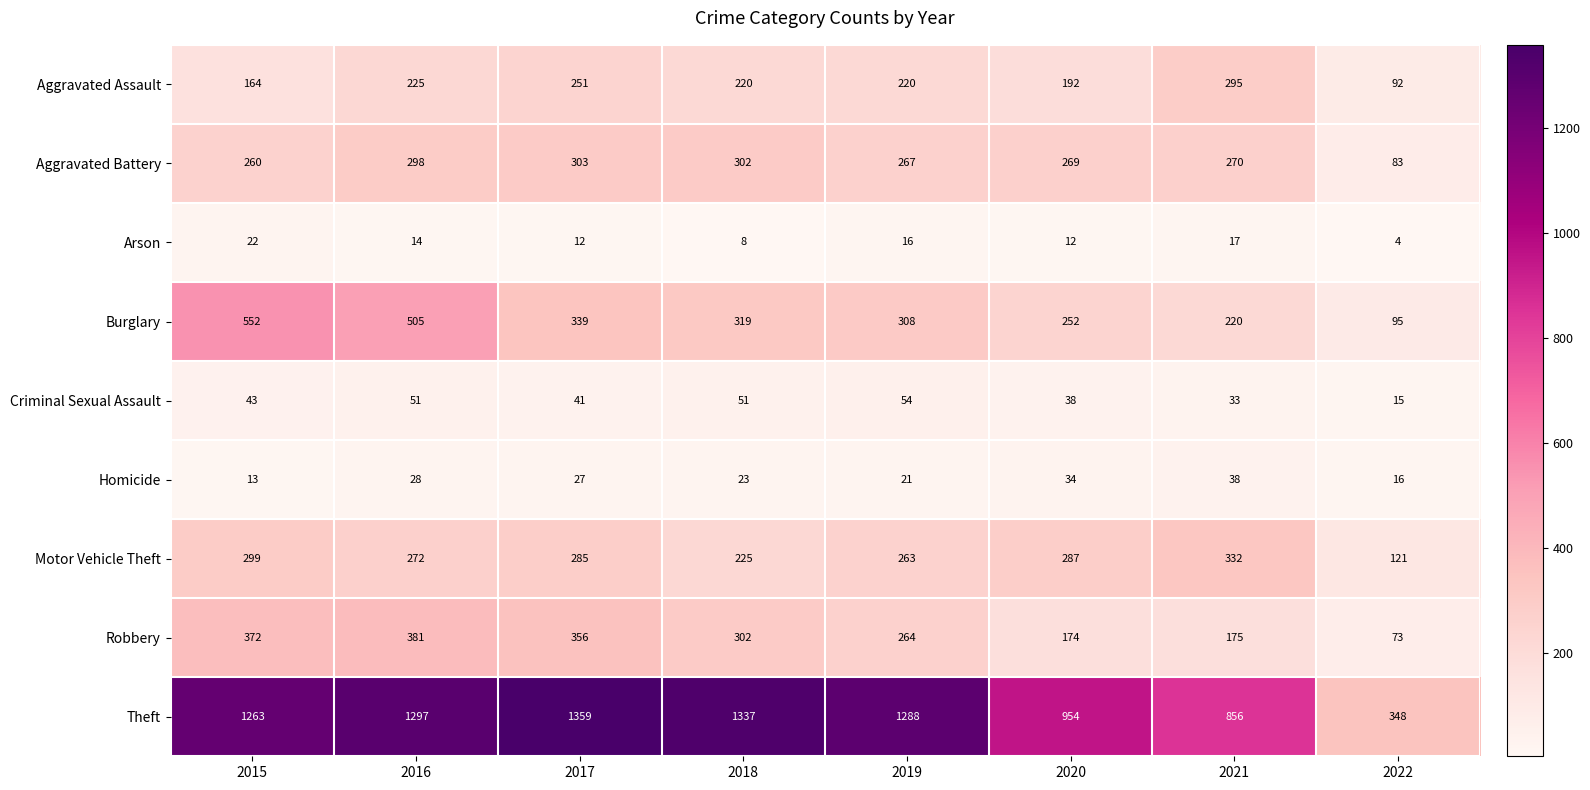

At how many categories does at least one series exceed 436?

7